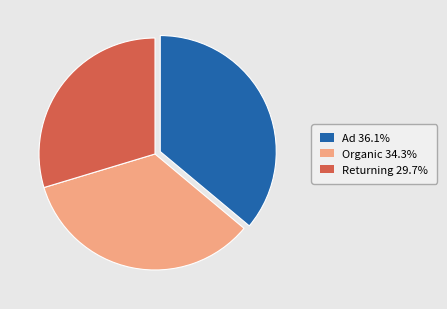

Do Returning 29.7% and Ad 36.1% together represent more than half of the pie?

Yes